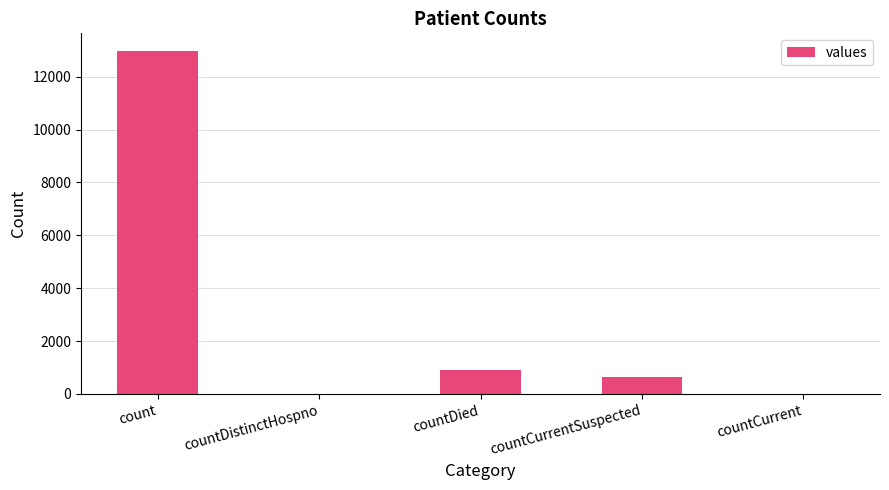

Which category has the highest value across all series?

count